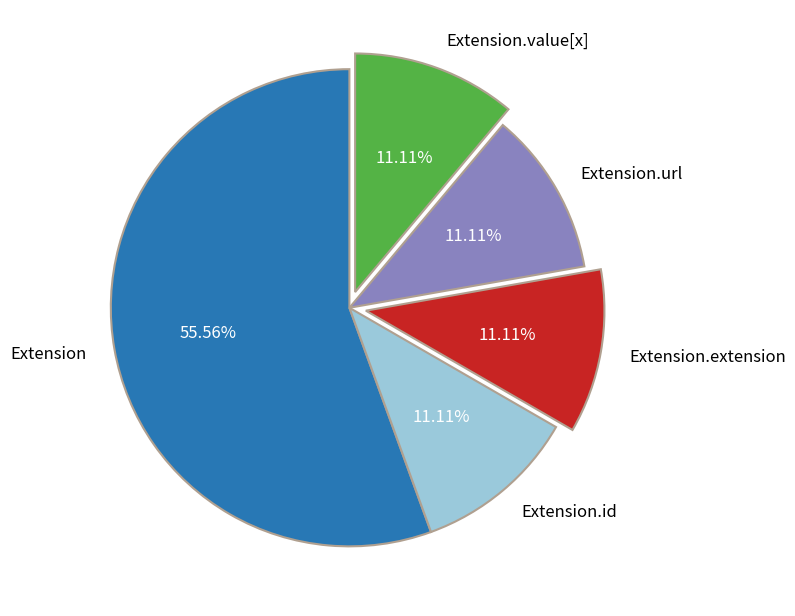

How many slices are in this pie chart?

5